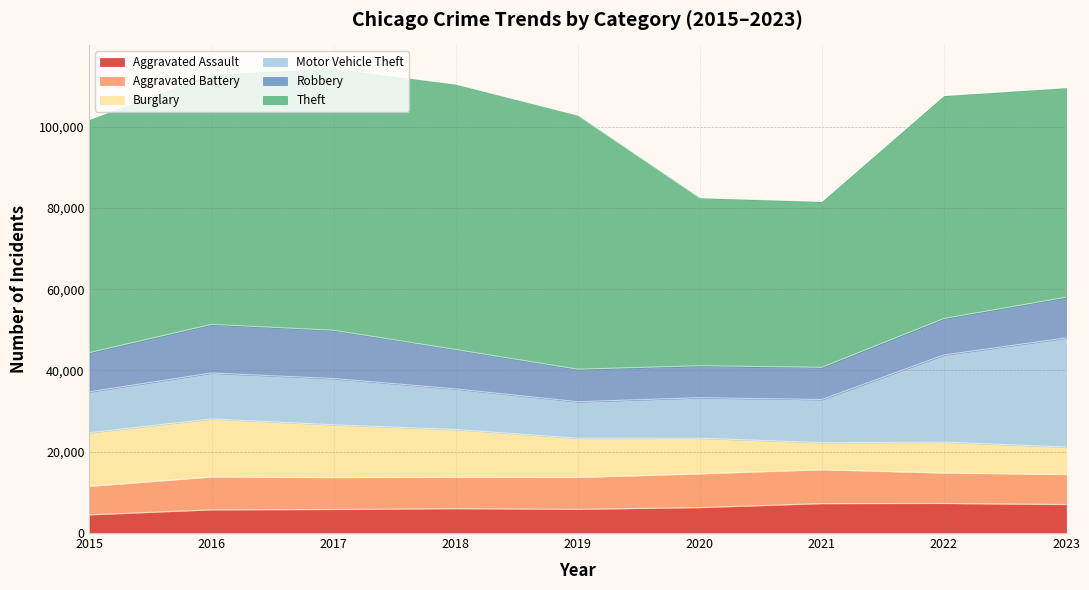

What is the difference between the maximum and second lowest values in the Aggravated Assault series?

1569